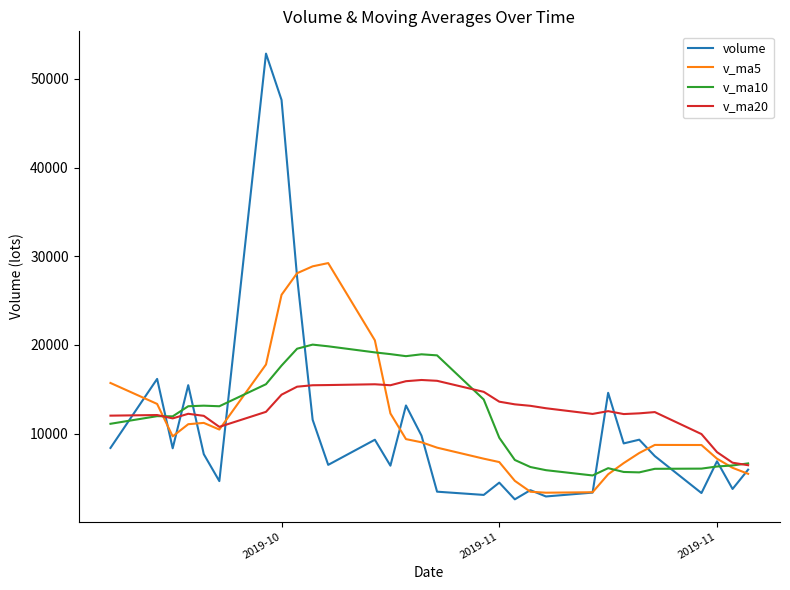

What is the highest value of the v_ma20 series?

16043.0